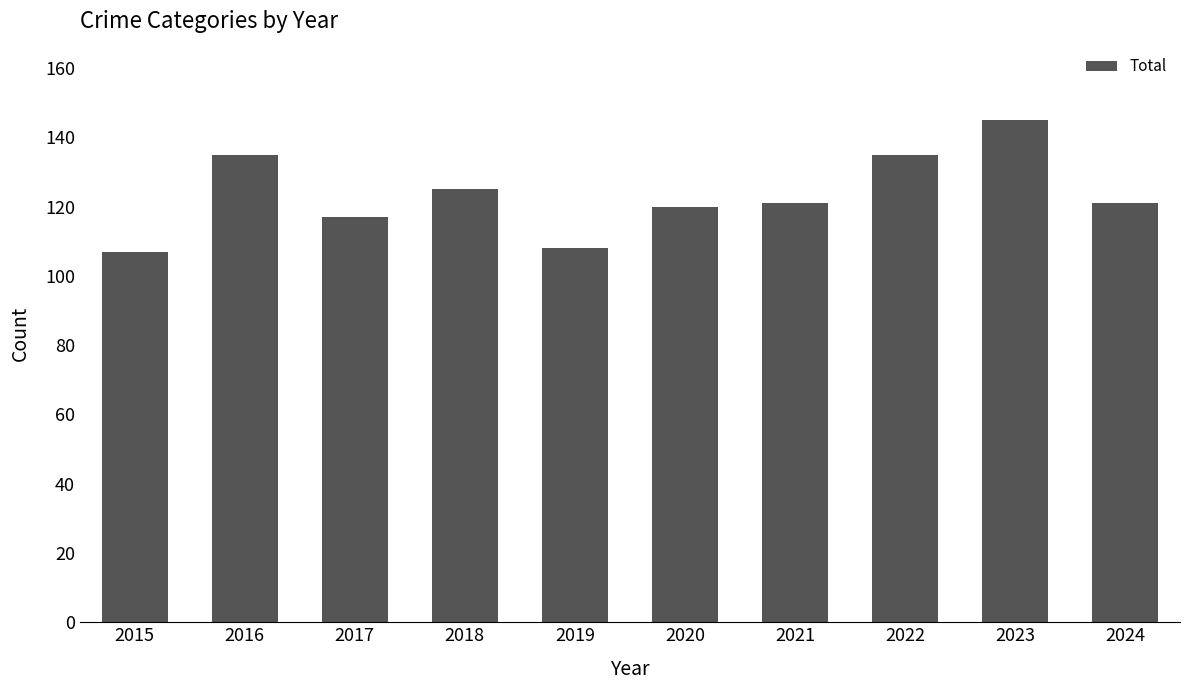

What is the sum of all values?

1234